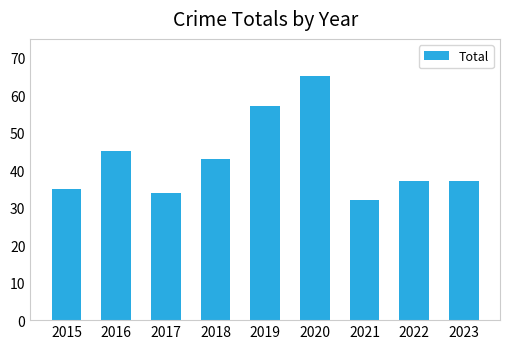

What is the sum of the values at 2018 and 2015?

78